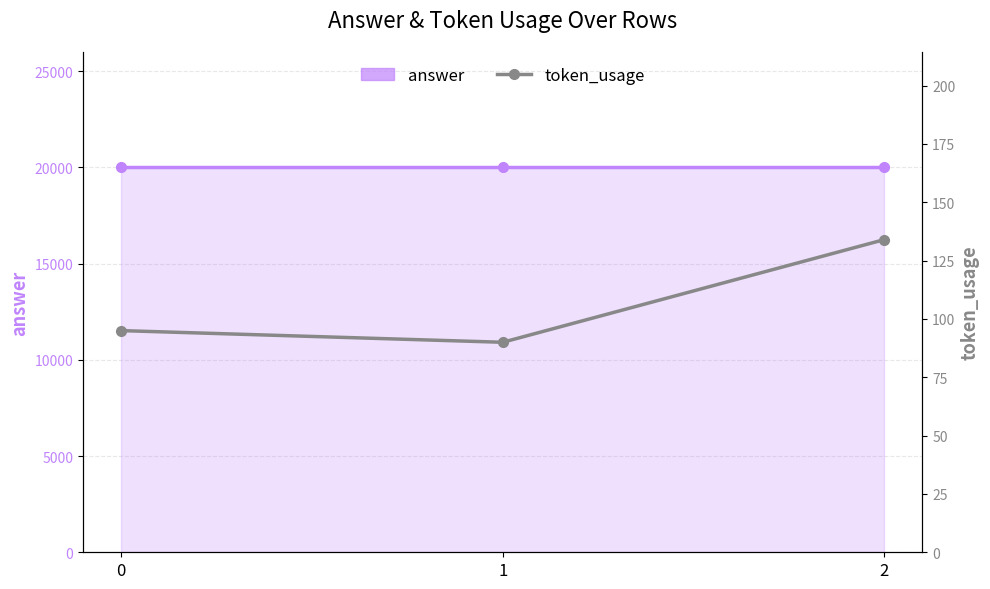

Rank the series at 1 from lowest to highest value.

token_usage, answer